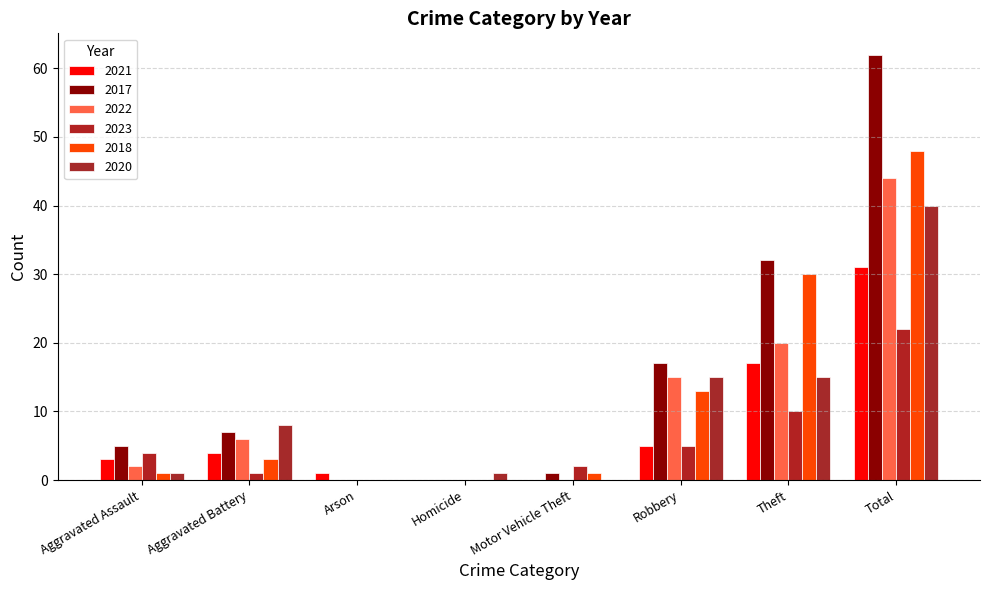

Count the number of categories in the chart.

8